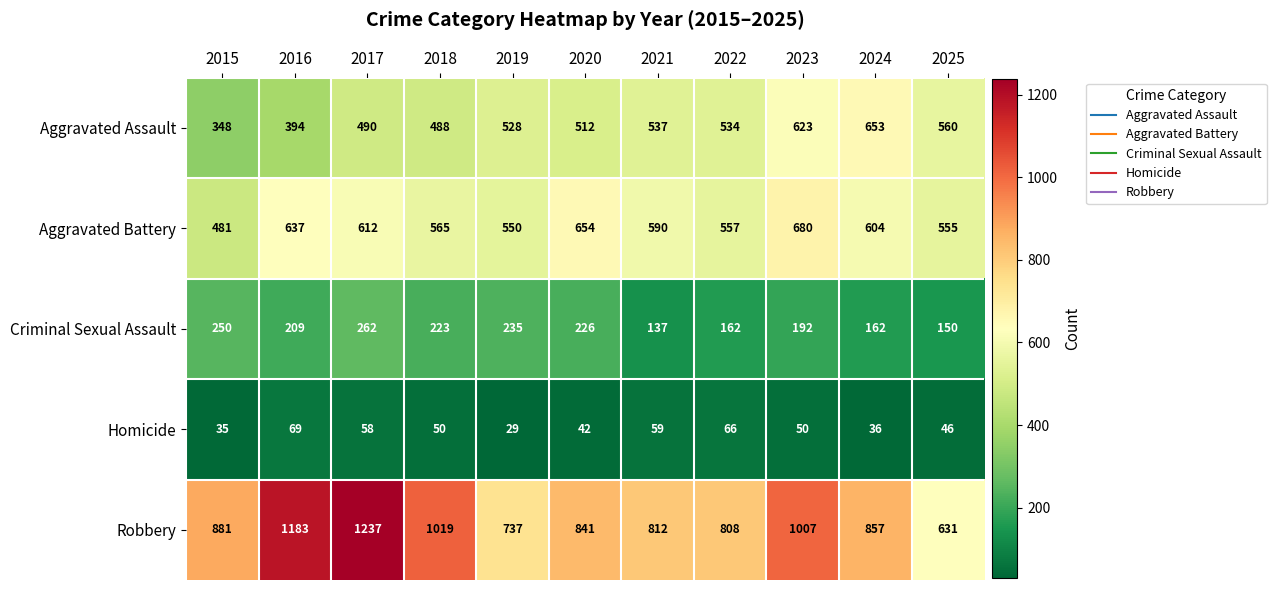

What is the difference between the highest and lowest values at 2021?

753